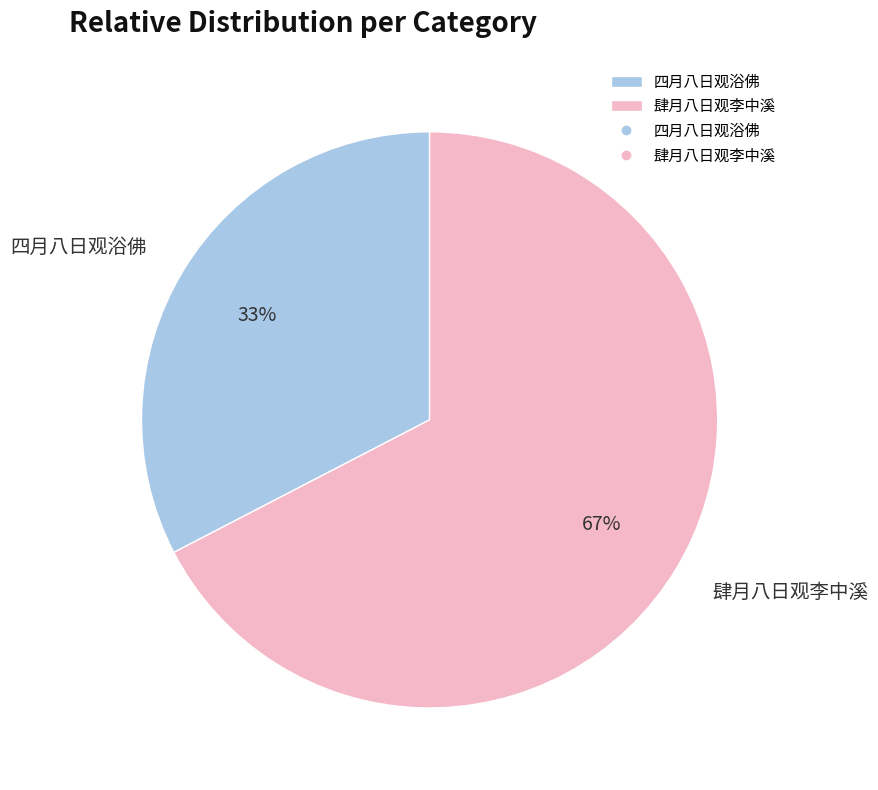

How many segments does this pie chart have?

2